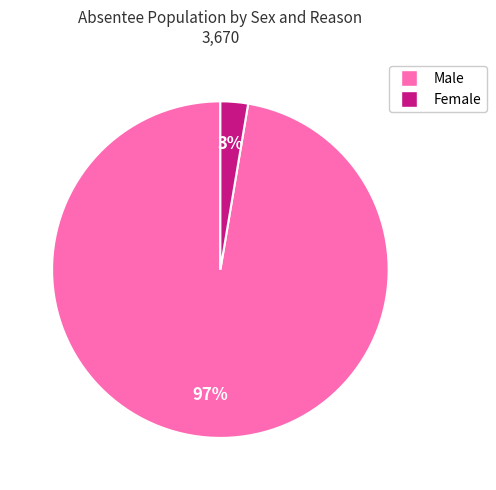

To the nearest percent, what is the average slice percentage?

50%